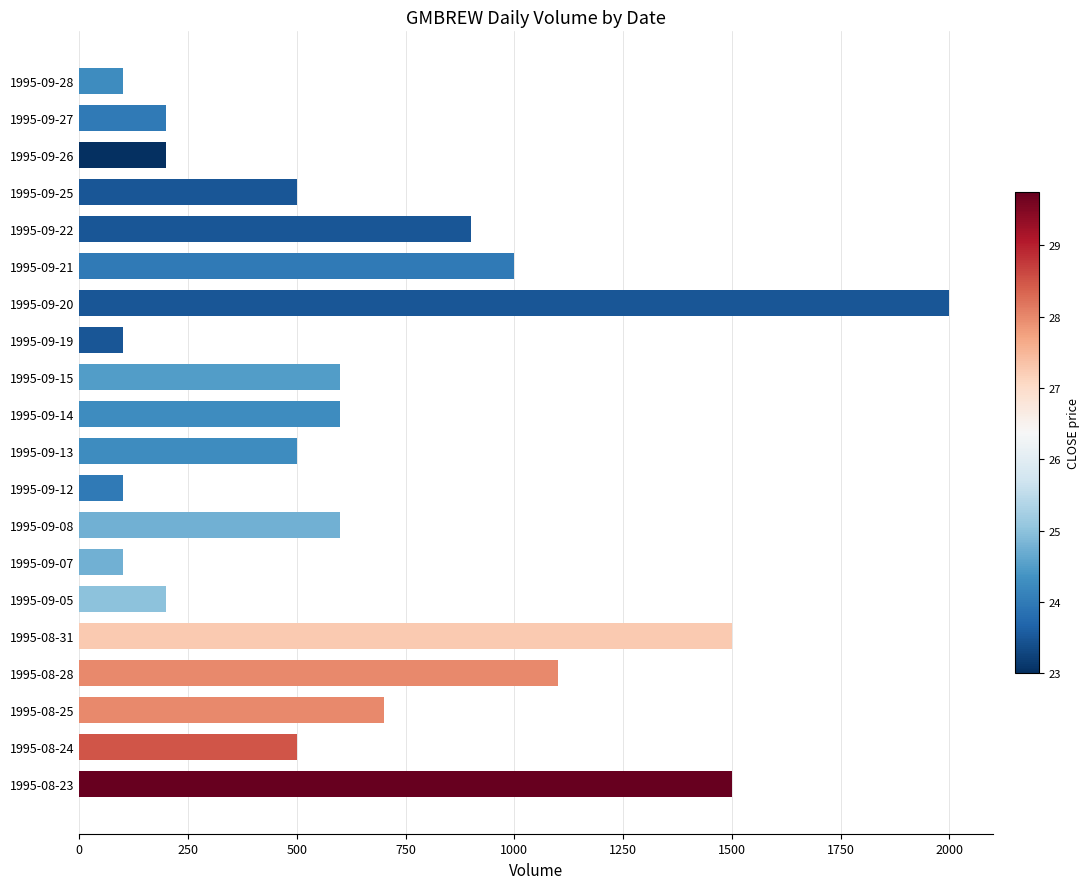

The value at 1995-09-27 is 200. True or false?

True